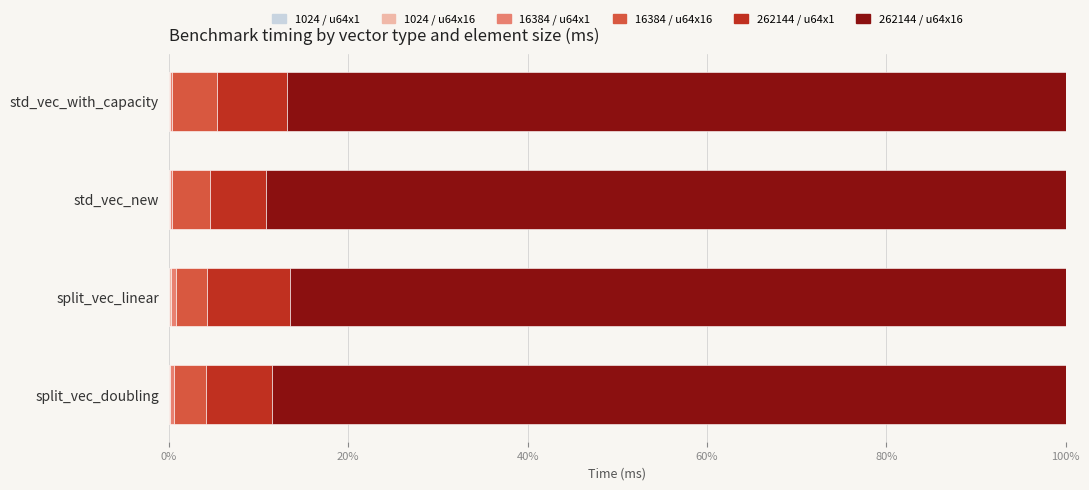

How many categories are shown in the chart?

4